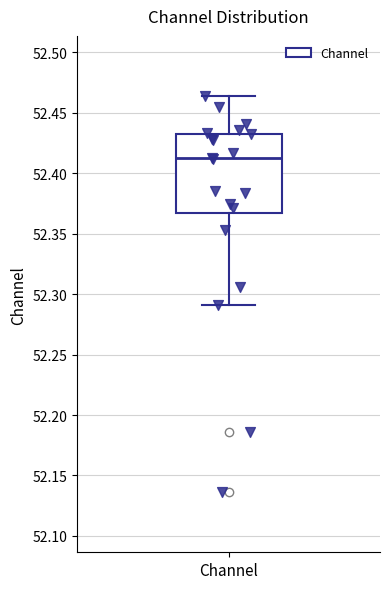

Transcribe this box plot: give where the median line is, the range the box spans, and where the two whiskers end, as read against the y-axis. The values are not printed on the chart, so give them approximately, as read against the axis.

median 52.410, box 52.365 to 52.435, whiskers 52.290 to 52.465